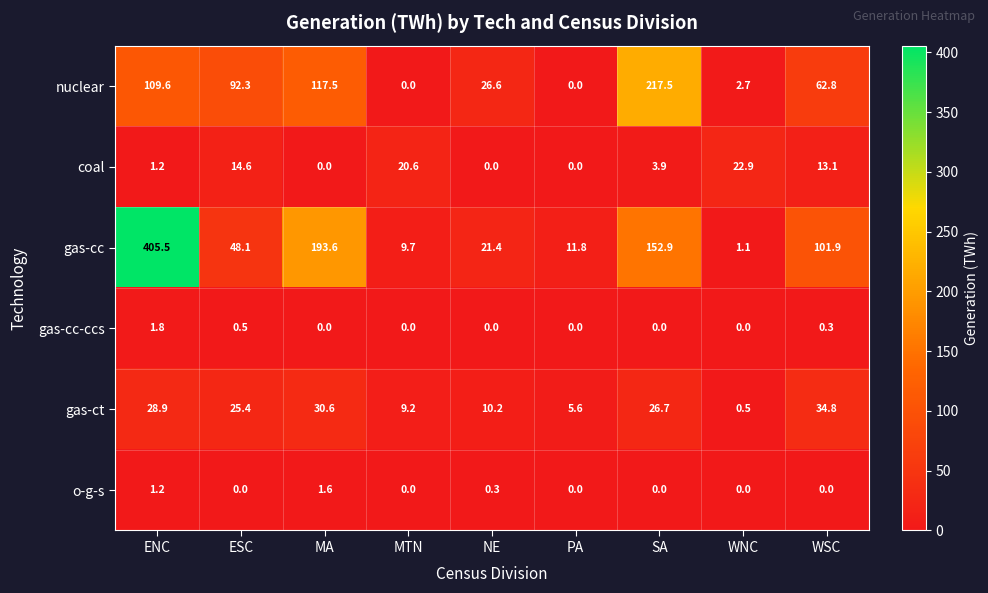

True or false: nuclear has a value of 0.0 at MTN.

True